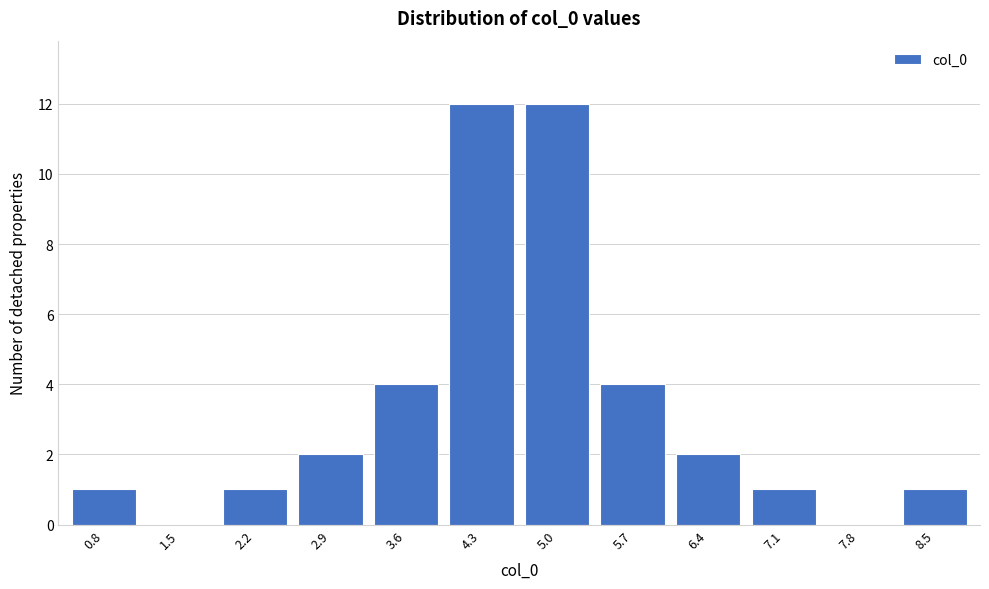

Reading right to left, extract all data points from this chart.

8.5=1	7.8=0	7.1=1	6.4=2	5.7=4	5.0=12	4.3=12	3.6=4	2.9=2	2.2=1	1.5=0	0.8=1